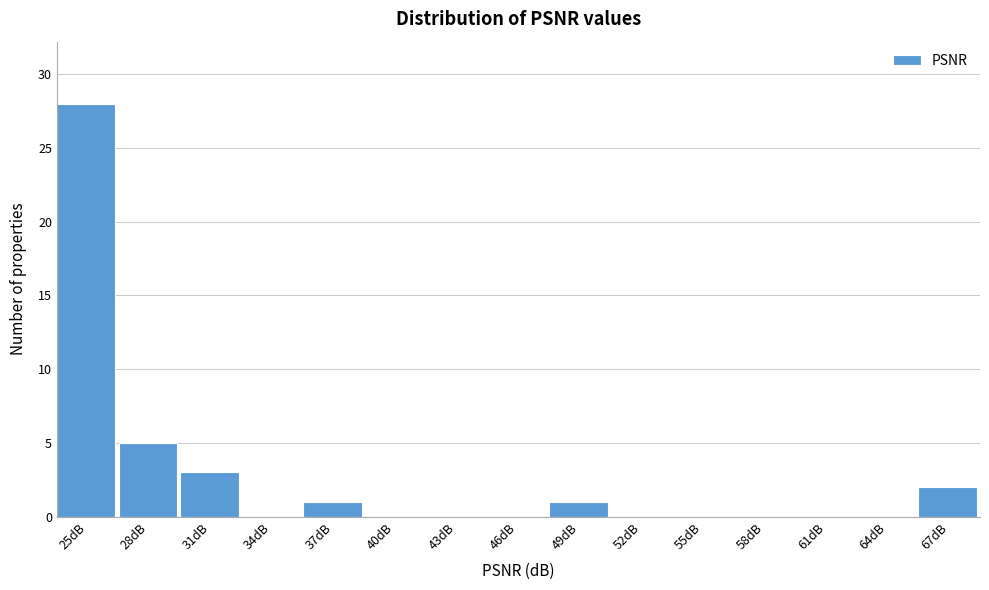

Reading left to right, transcribe all the data shown in this chart.

25dB=28	28dB=5	31dB=3	34dB=0	37dB=1	40dB=0	43dB=0	46dB=0	49dB=1	52dB=0	55dB=0	58dB=0	61dB=0	64dB=0	67dB=2